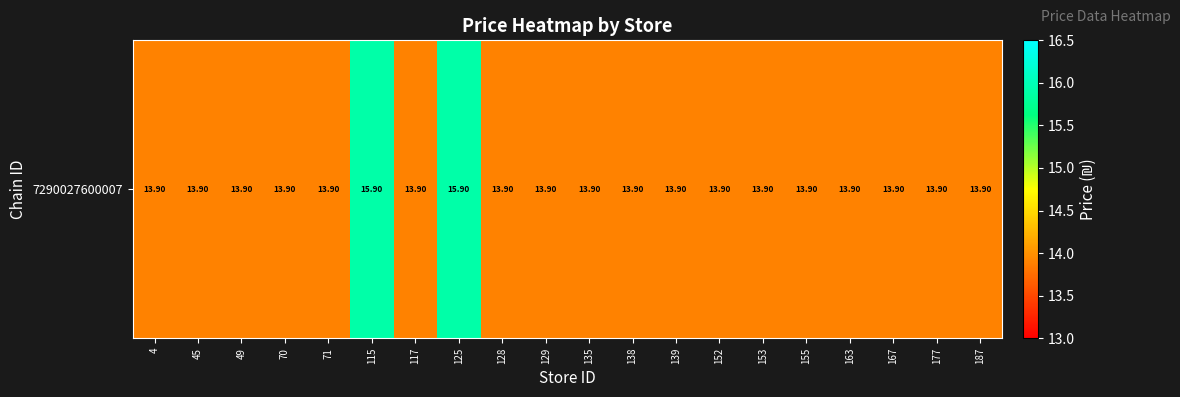

What is the maximum value shown in the chart?

15.9